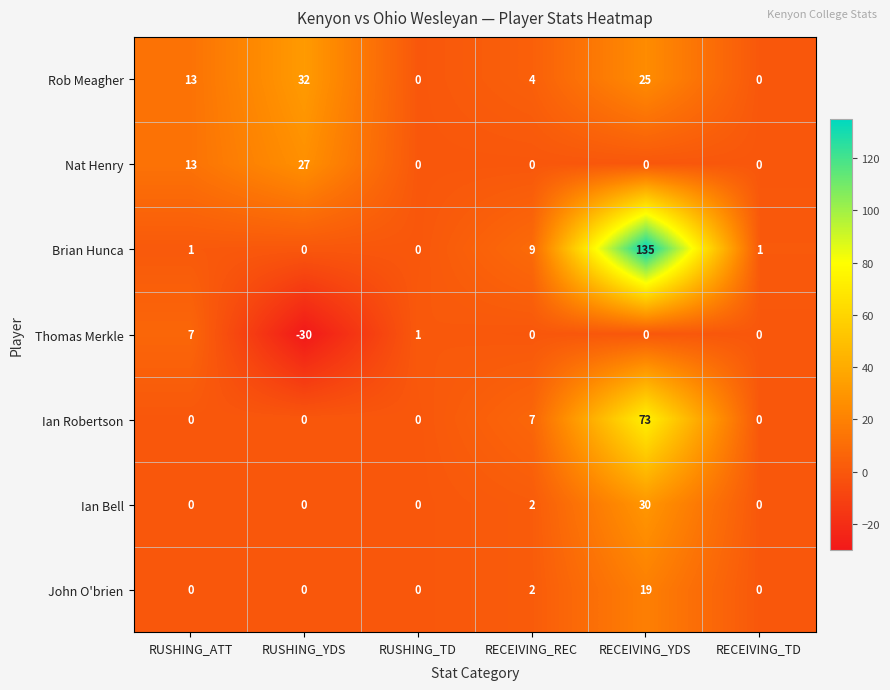

What is the sum of all John O'brien values?

21